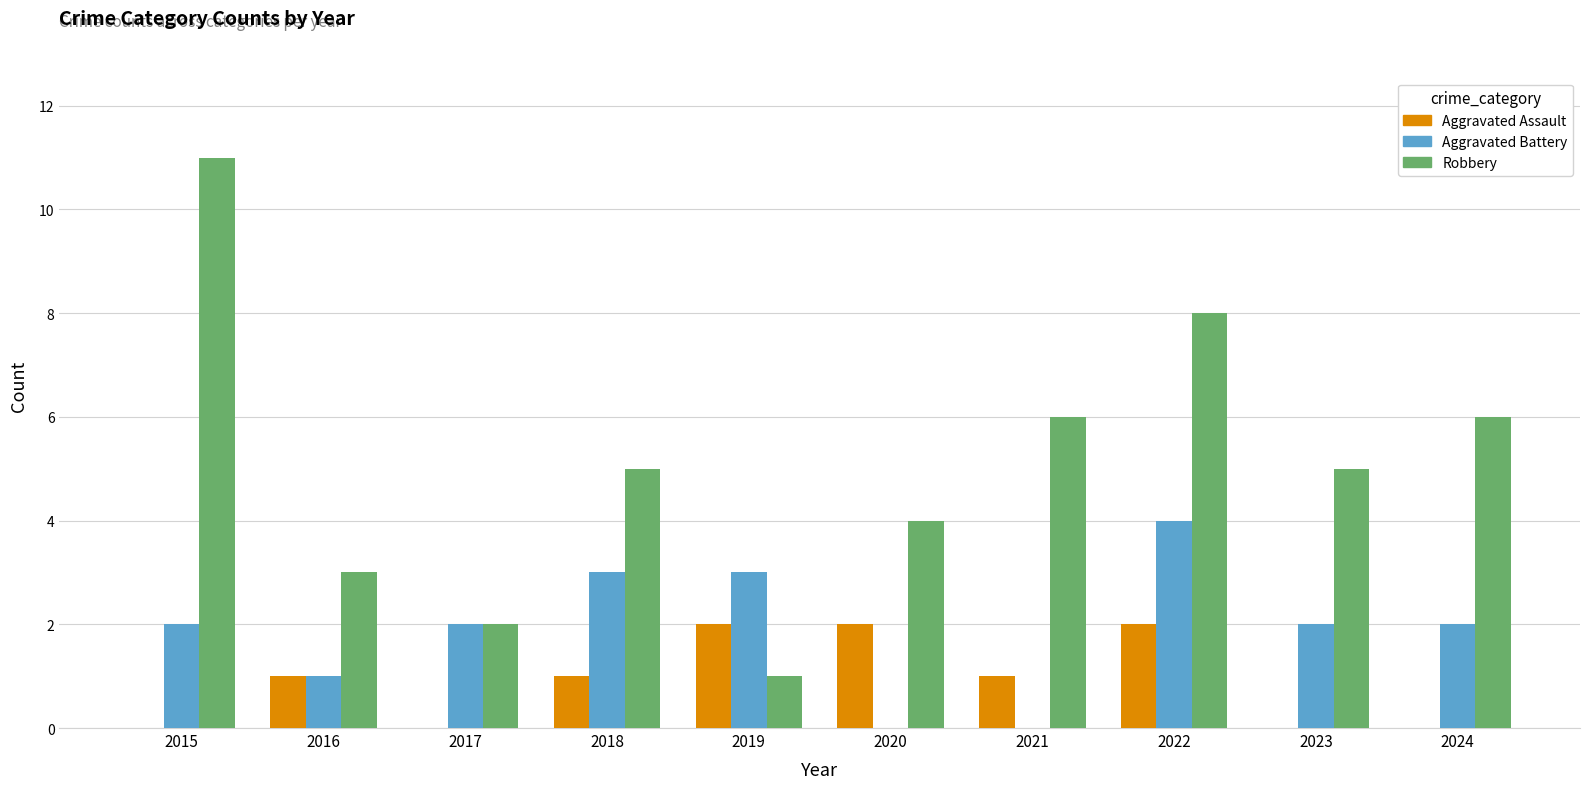

Is the value of Aggravated Battery at 2017 greater than the value of Aggravated Assault at 2018?

Yes